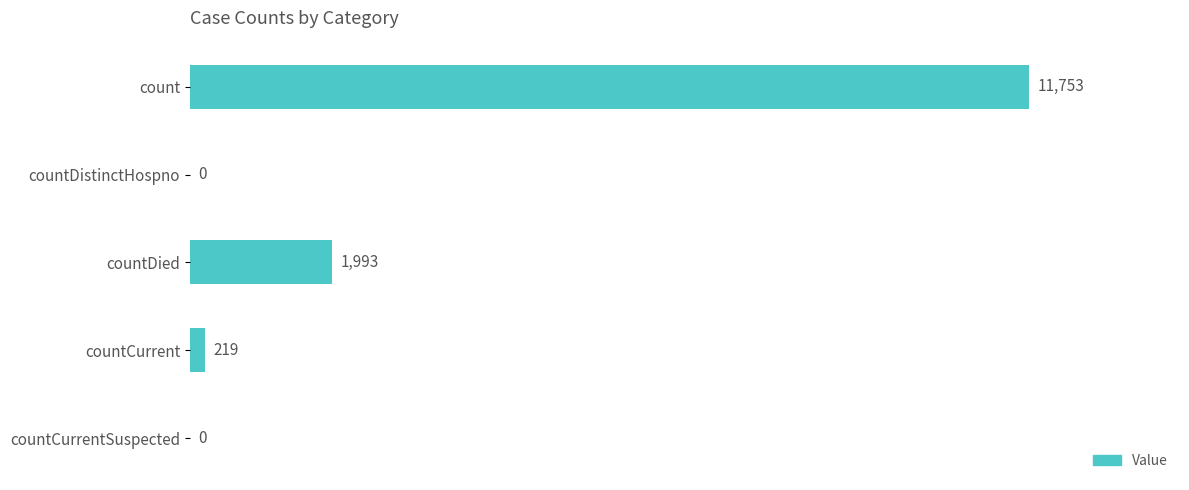

Between count and countCurrent, which is larger?

count